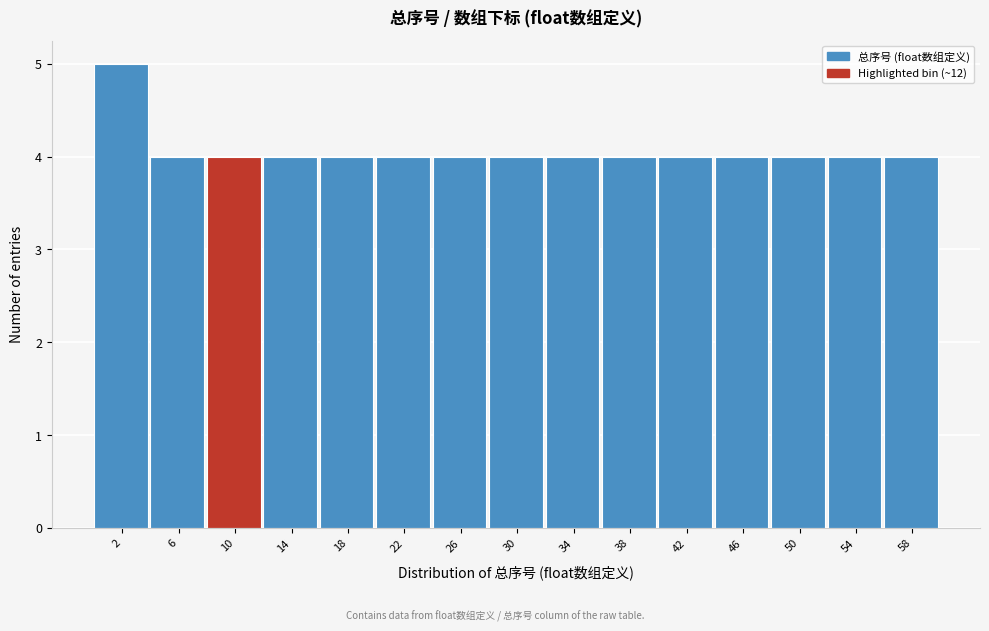

Reading right to left, list all the values displayed in this chart.

4	4	4	4	4	4	4	4	4	4	4	4	4	4	5